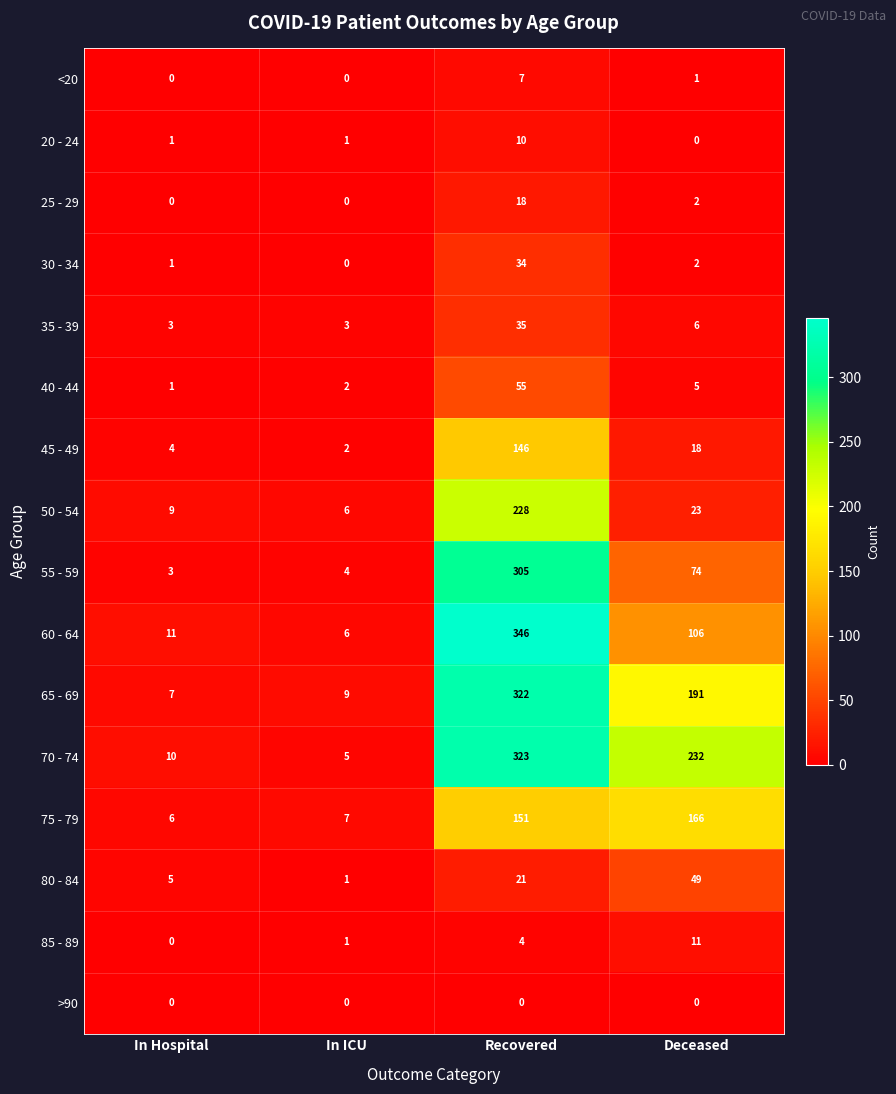

At how many categories does at least one series exceed 246?

1